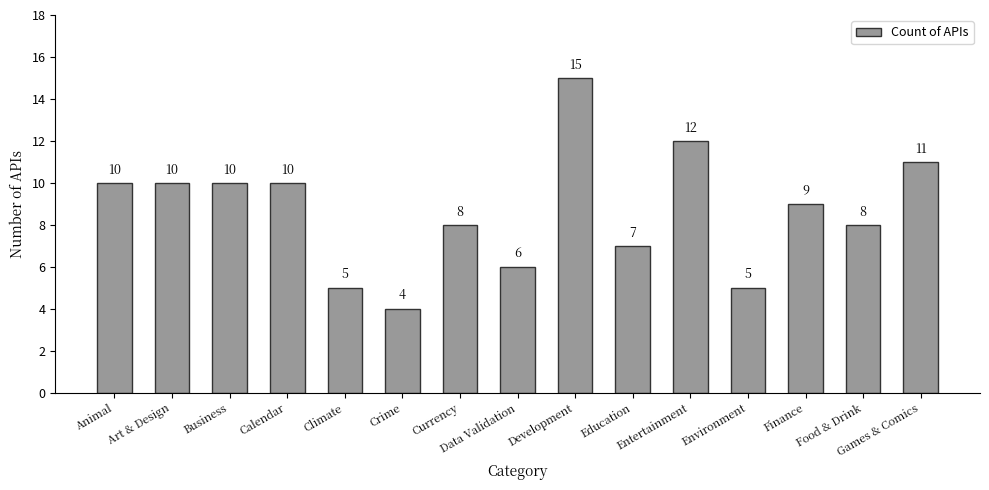

What is the ratio of the value at Crime to the value at Education?

0.6